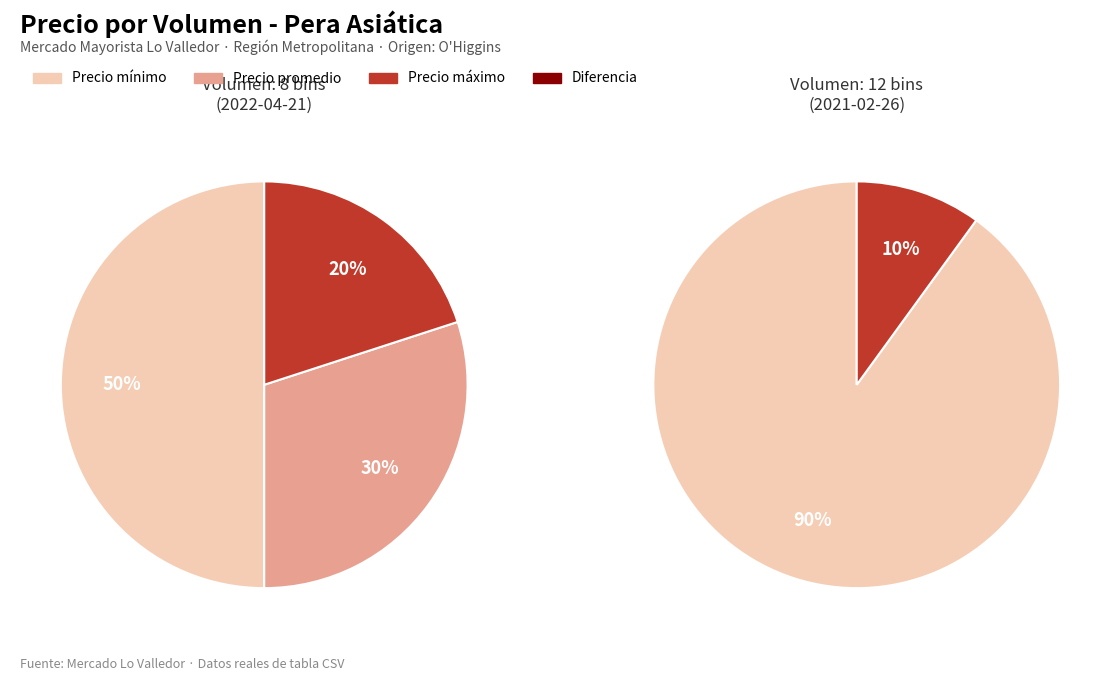

Which has a higher value, 12 or 8?

12